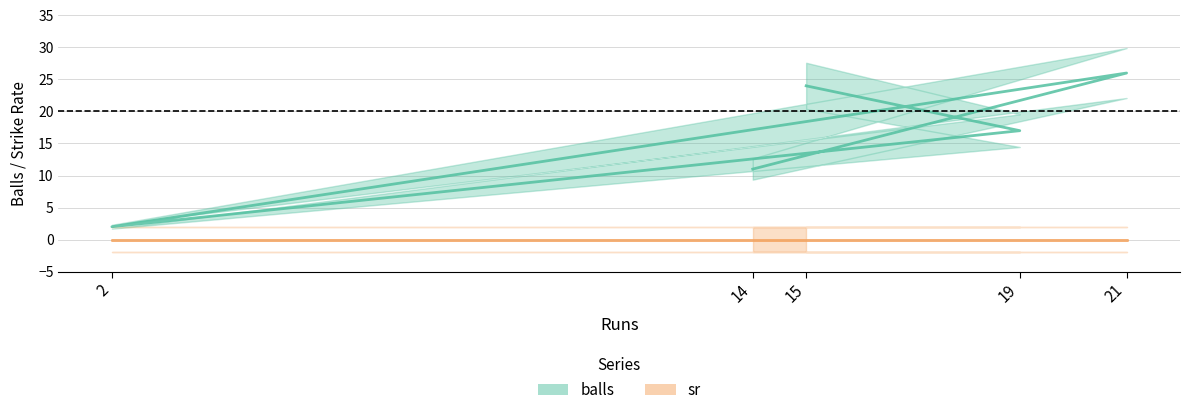

What is the ratio of the value at 19 to the value at 2?

8.5